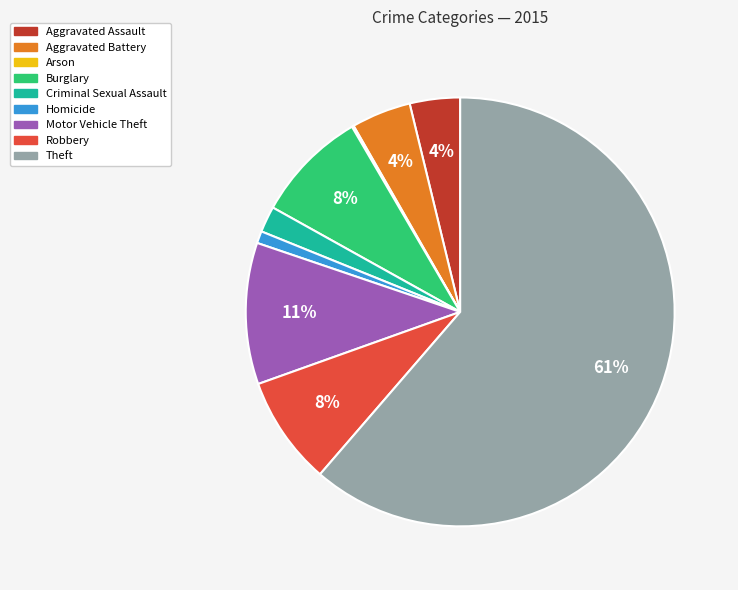

Which category has the biggest portion of the pie?

Theft